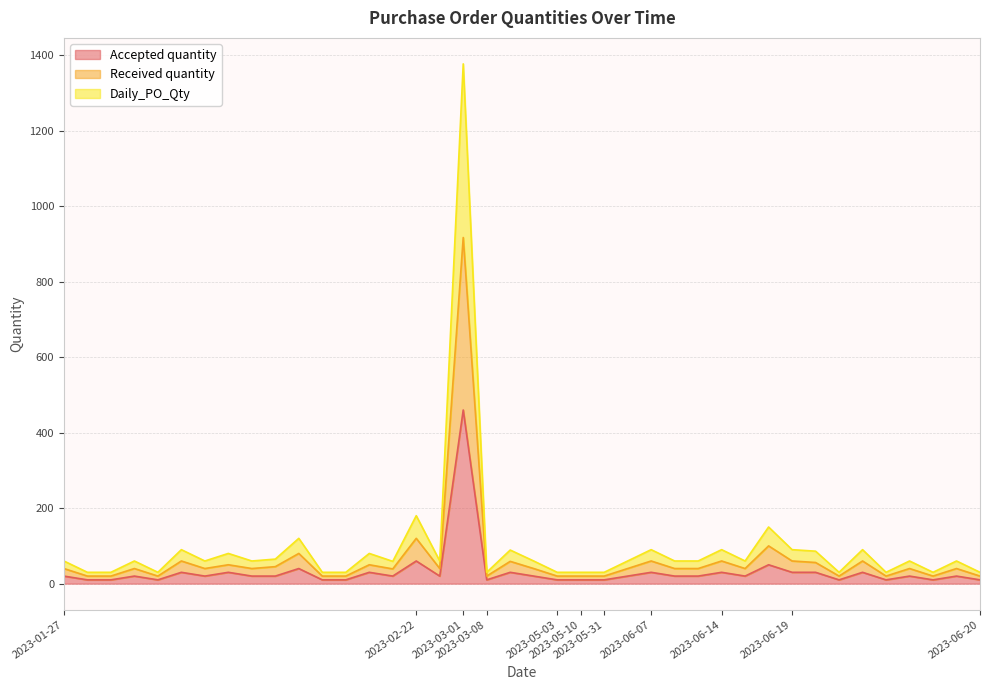

List the series in order of their peak value, lowest first.

Accepted quantity, Received quantity, Daily_PO_Qty